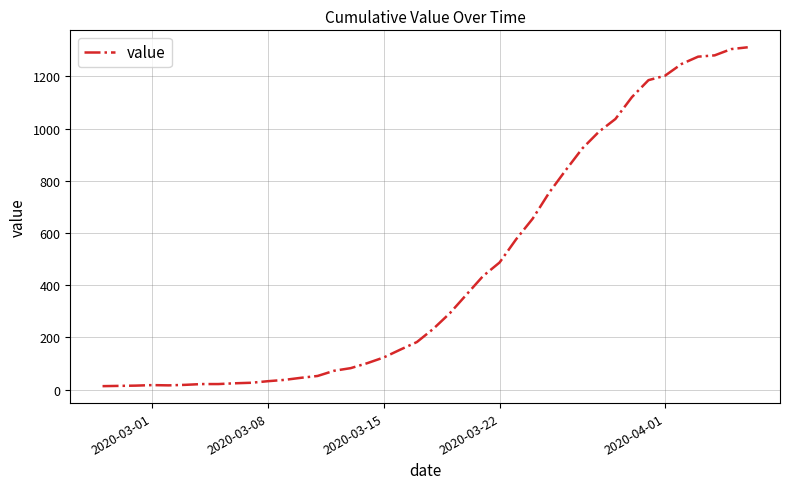

What is the greatest value displayed?

1312